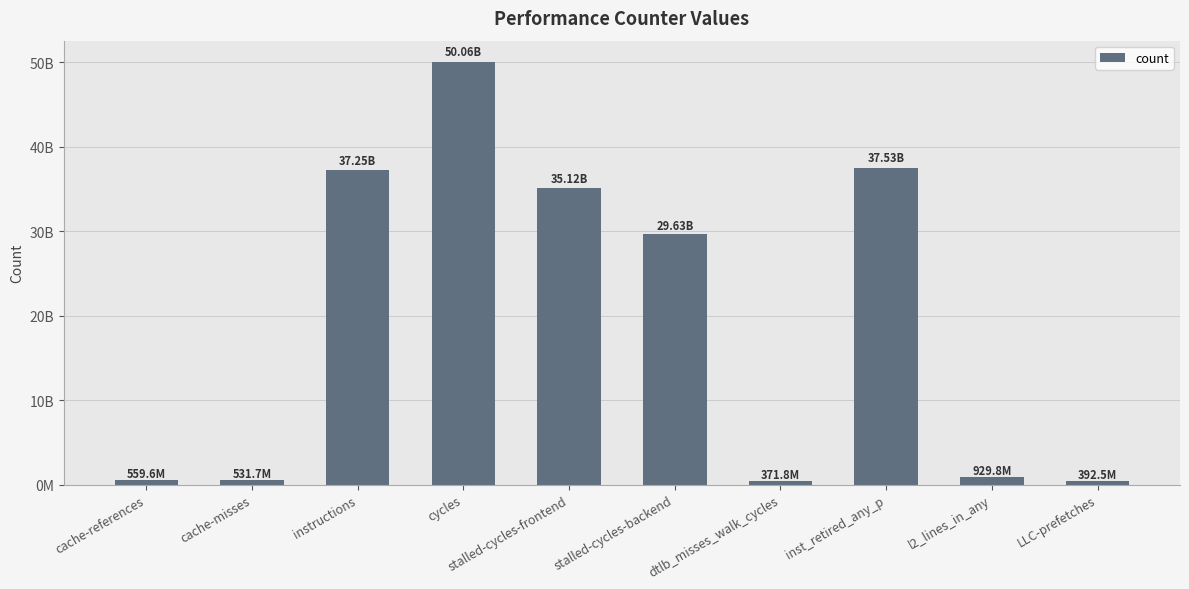

Between stalled-cycles-backend and l2_lines_in_any, which is larger?

stalled-cycles-backend